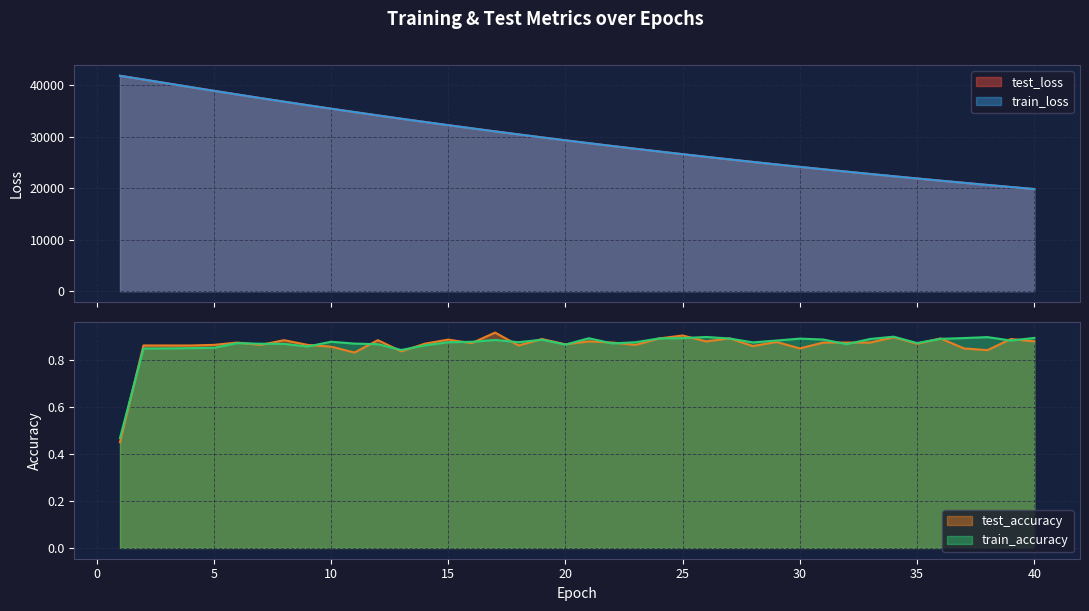

Is the value of train_loss at 34 greater than the value of test_loss at 18?

No